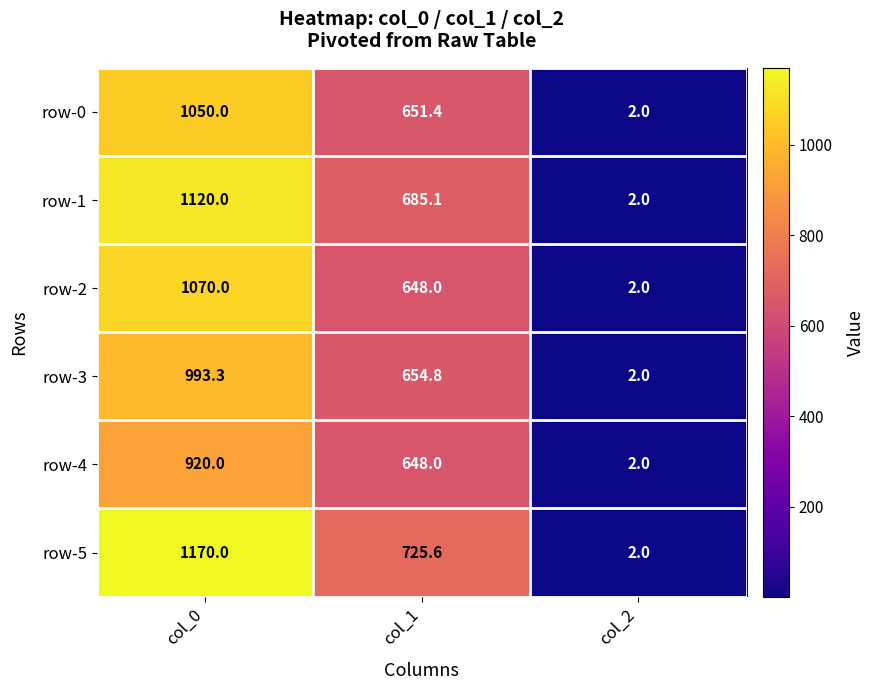

Rank the series by their maximum value, from lowest to highest.

row-4, row-3, row-0, row-2, row-1, row-5